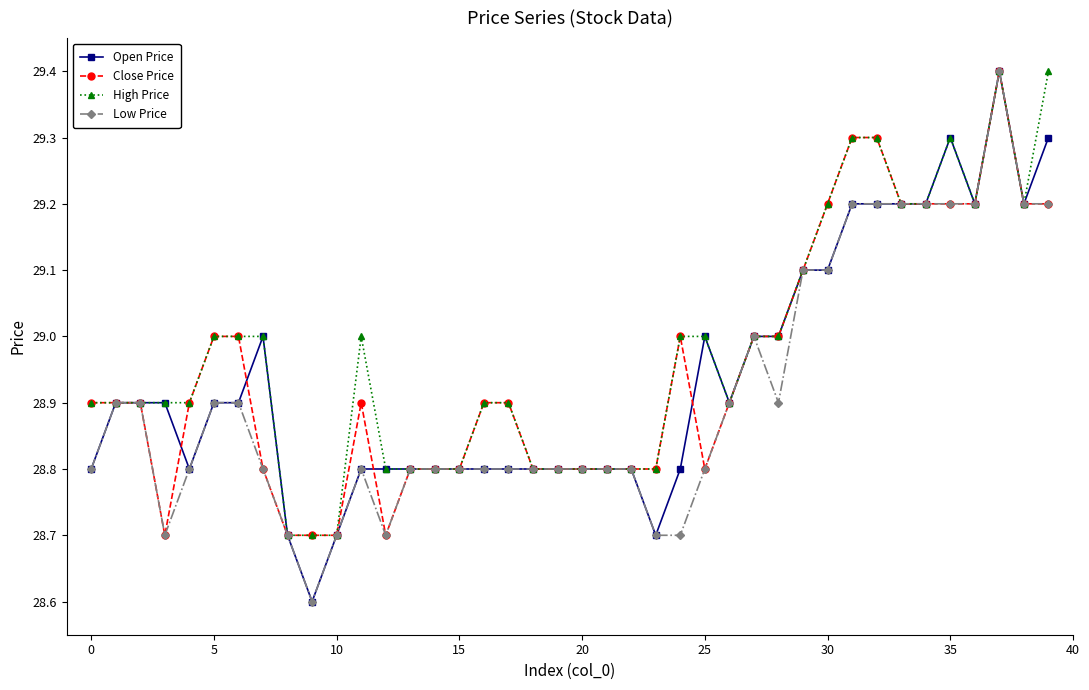

What is the lowest value of the Low Price series?

28.6